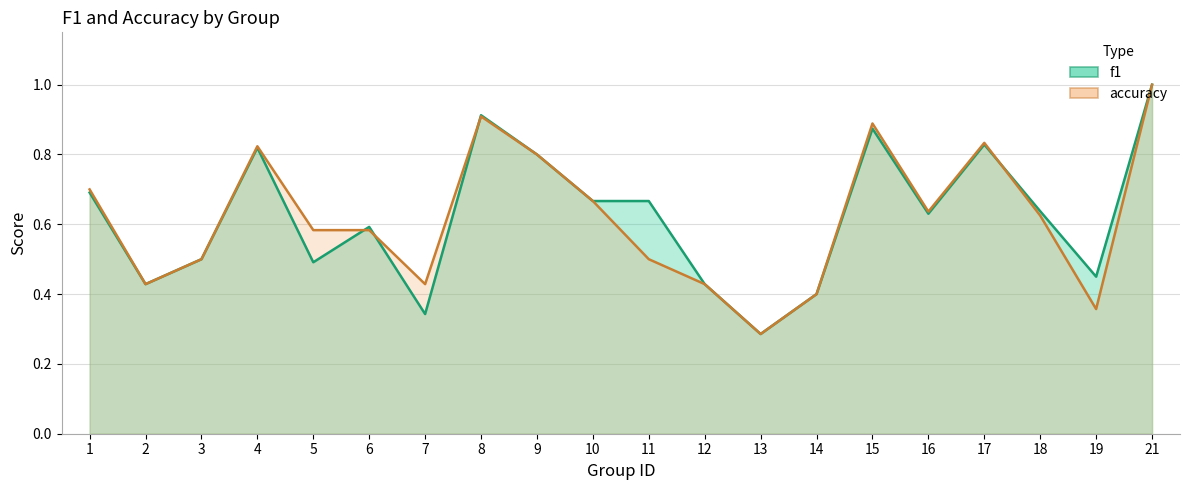

What are all the series names shown in the legend?

f1, accuracy